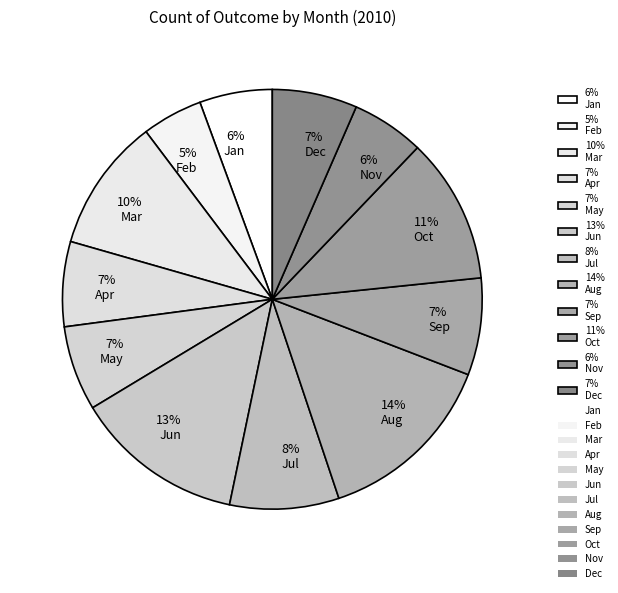

What percentage is the 13% Jun slice, to the nearest percent?

13%